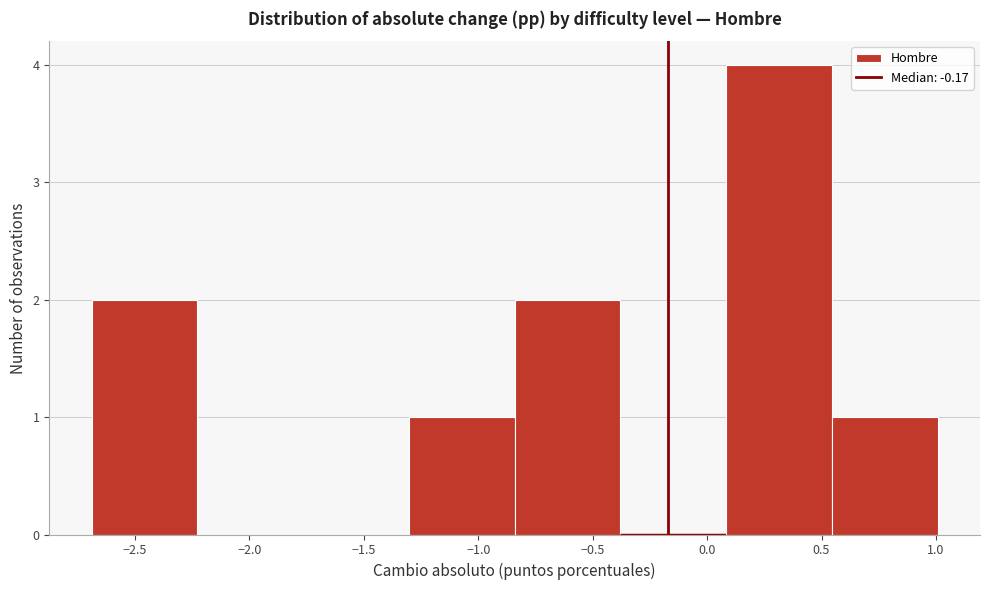

Over which range of the x-axis is the bar tallest?

0.10 to 0.55